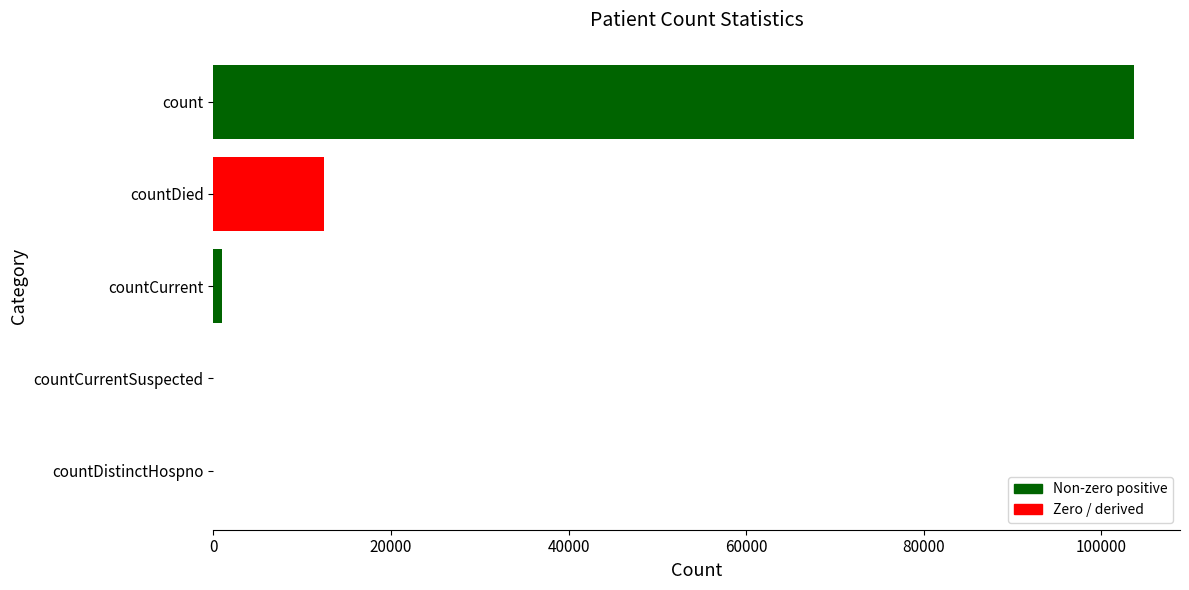

What is the change in value from countDied to count?

+91190